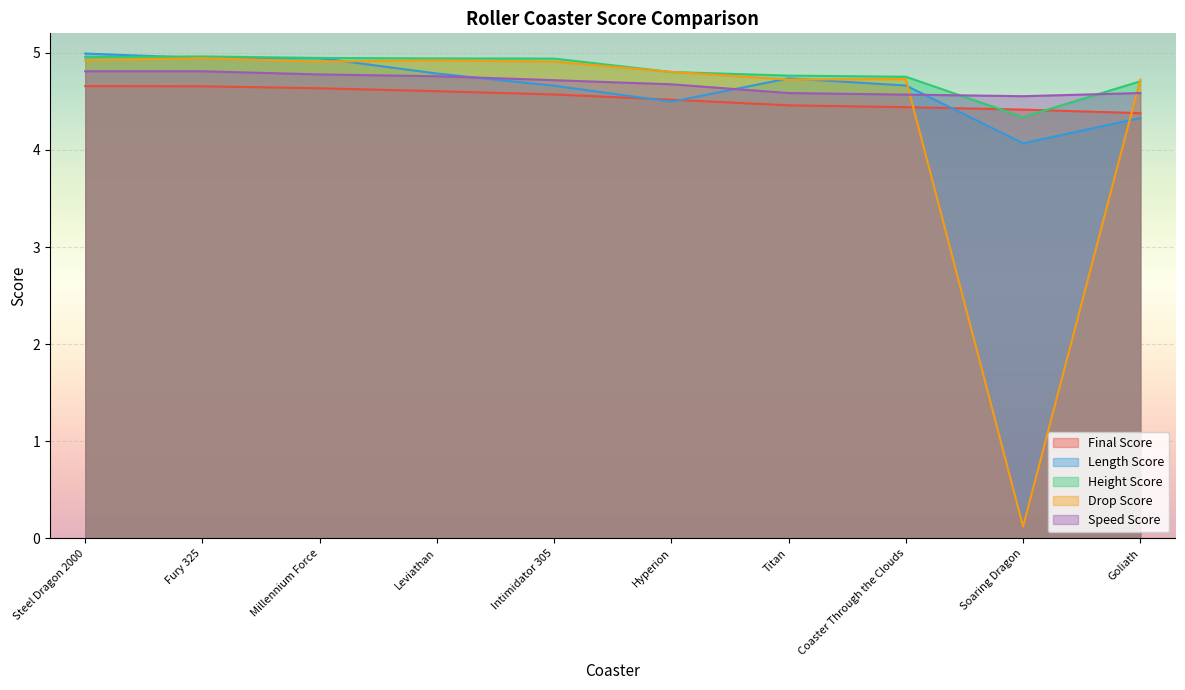

Is it true that Drop Score equals 6.5 at Leviathan?

False